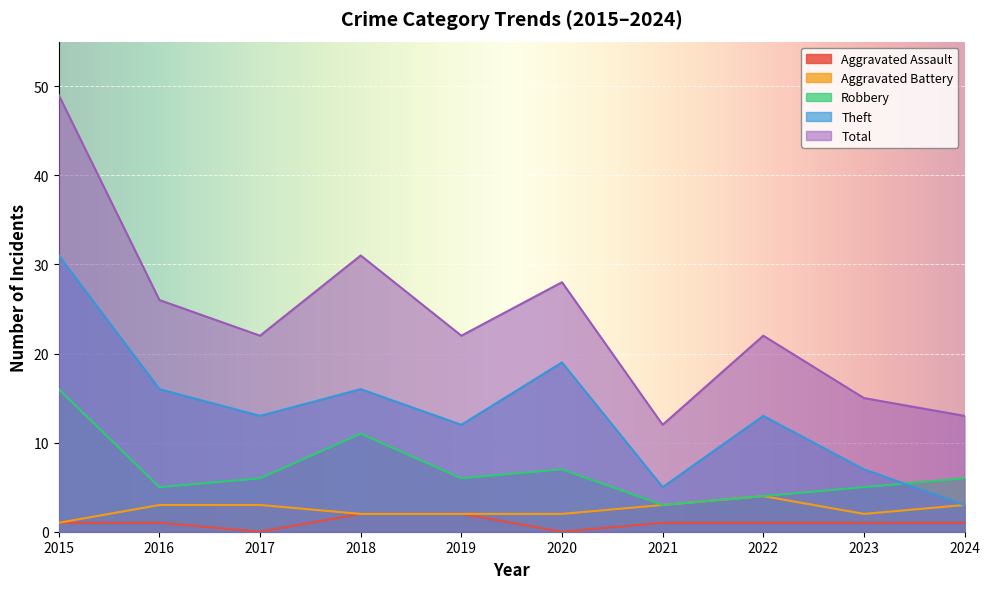

What is the spread (max minus min) of values at 2020?

28